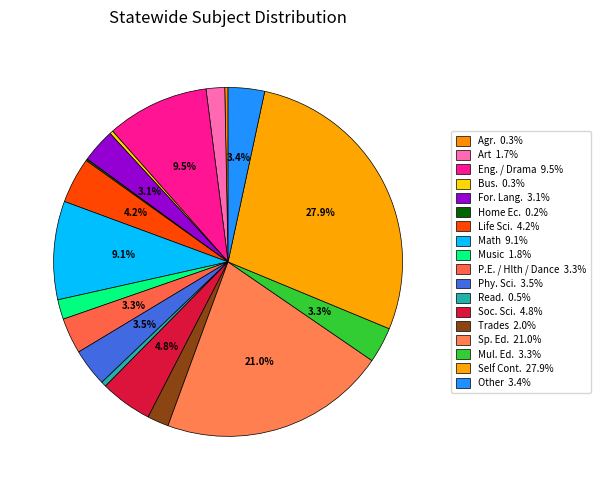

What portion of the pie excludes Art?

98.3%